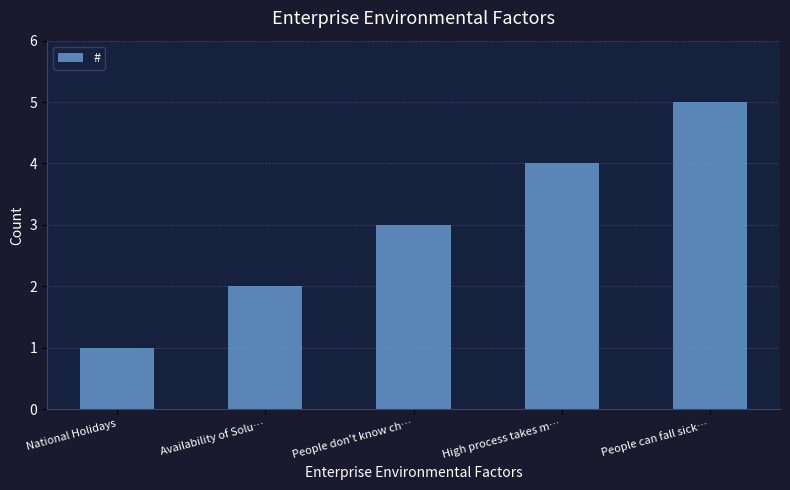

Does the chart contain any negative values?

No